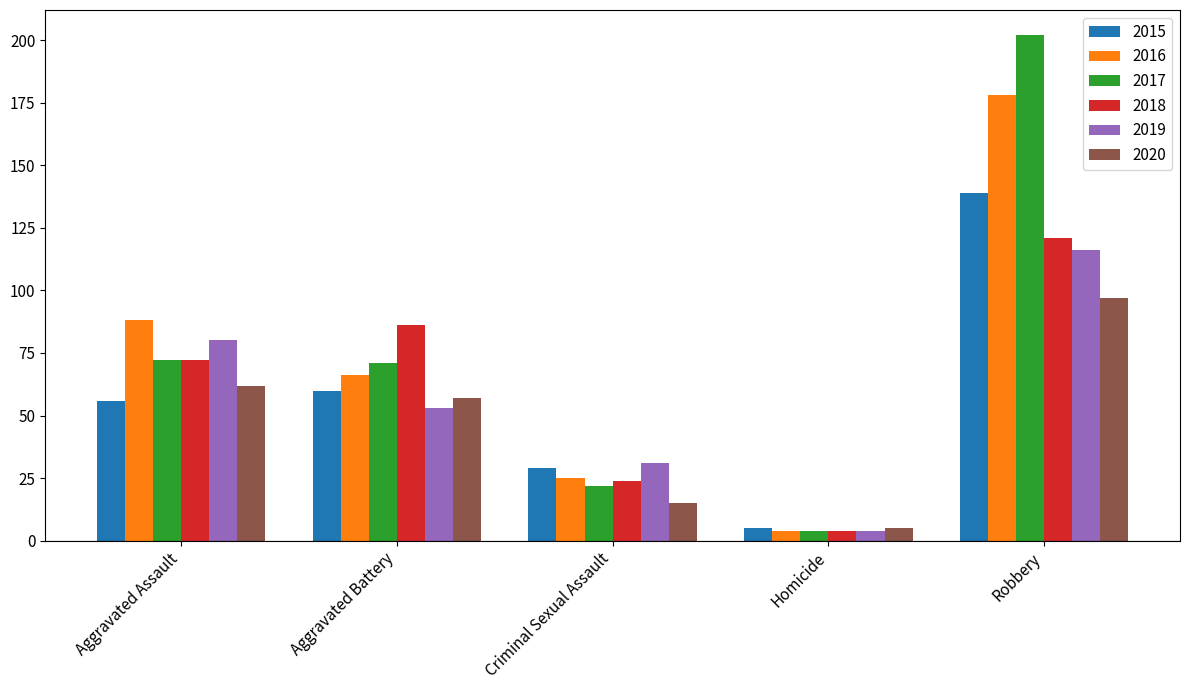

What is the difference between the maximum and minimum values in the 2018 series?

117